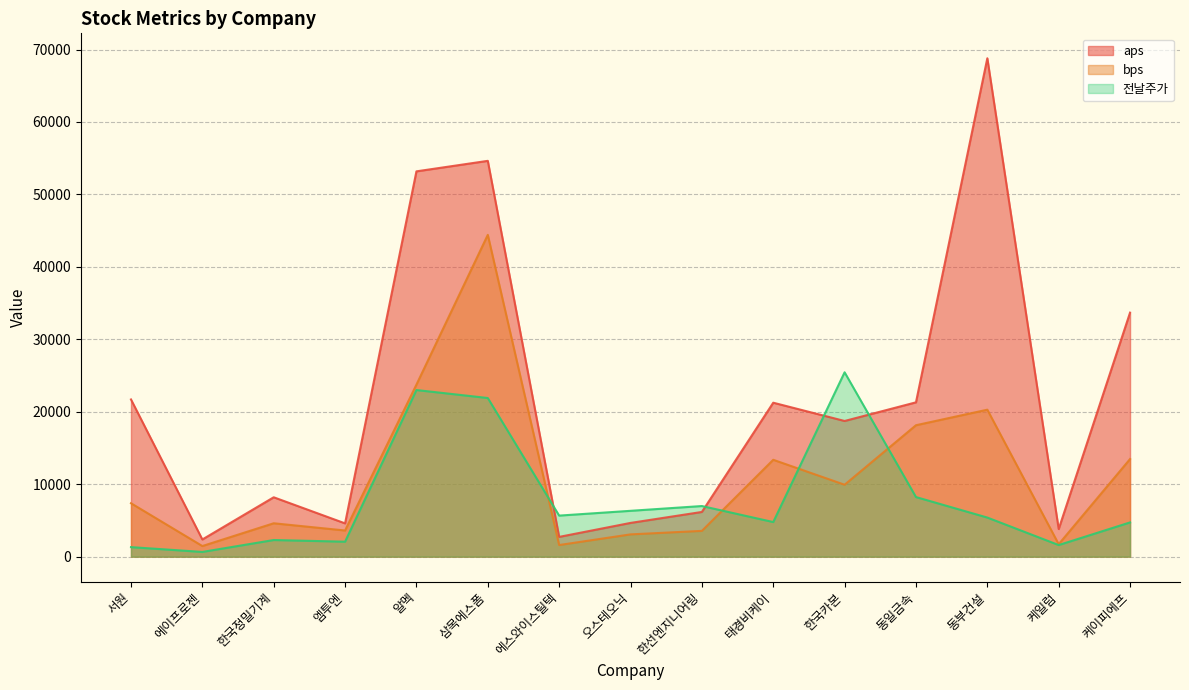

Is it true that aps equals 1236.1 at 에스와이스틸텍?

False